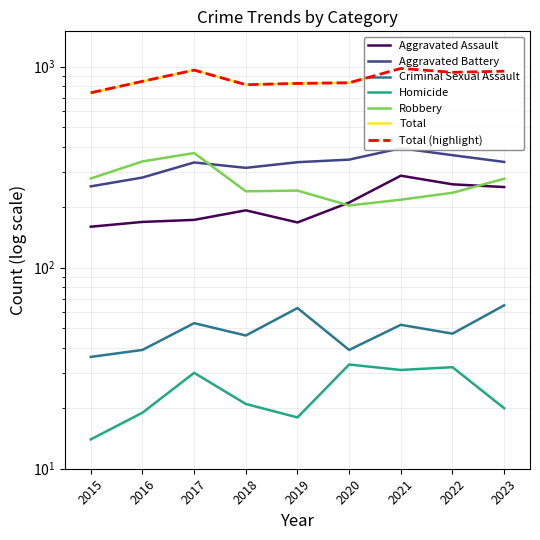

Which series has the largest range (max minus min)?

Total